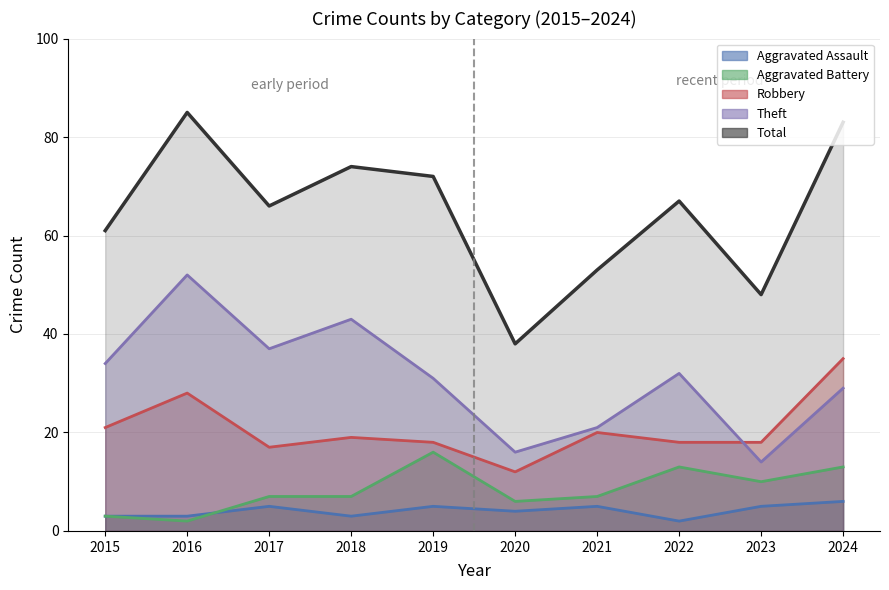

How many data points in Total are less than 67?

5